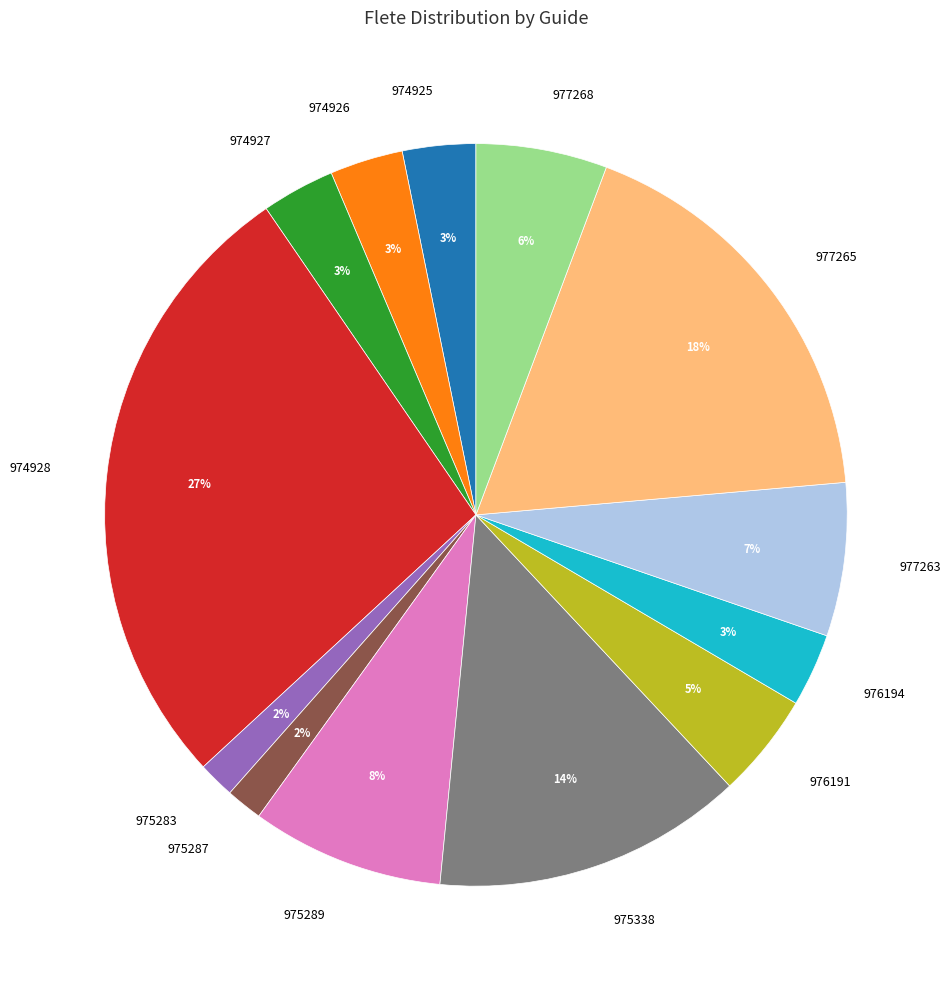

Which slice is the largest?

974928